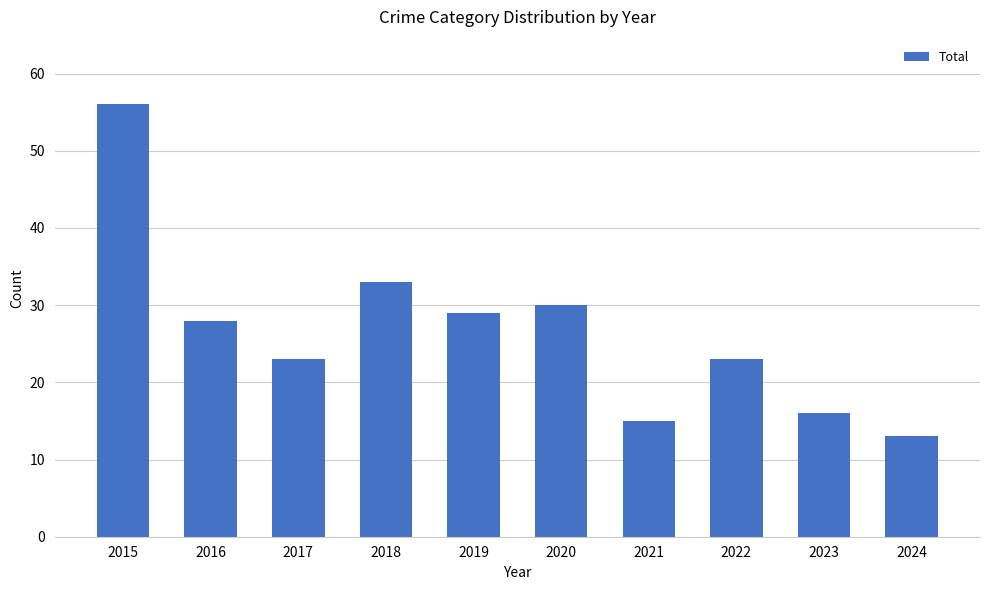

Reading right to left, transcribe all the data shown in this chart.

2024=13	2023=16	2022=23	2021=15	2020=30	2019=29	2018=33	2017=23	2016=28	2015=56